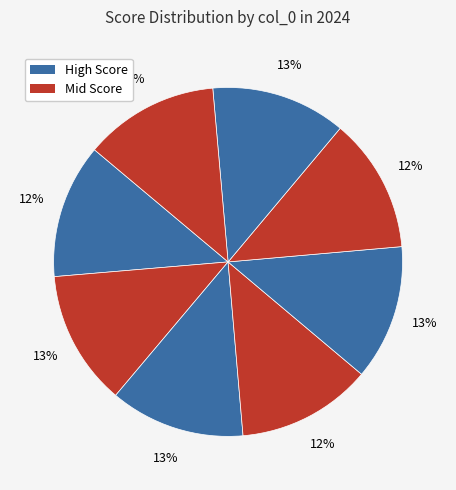

How many slices are in this pie chart?

8